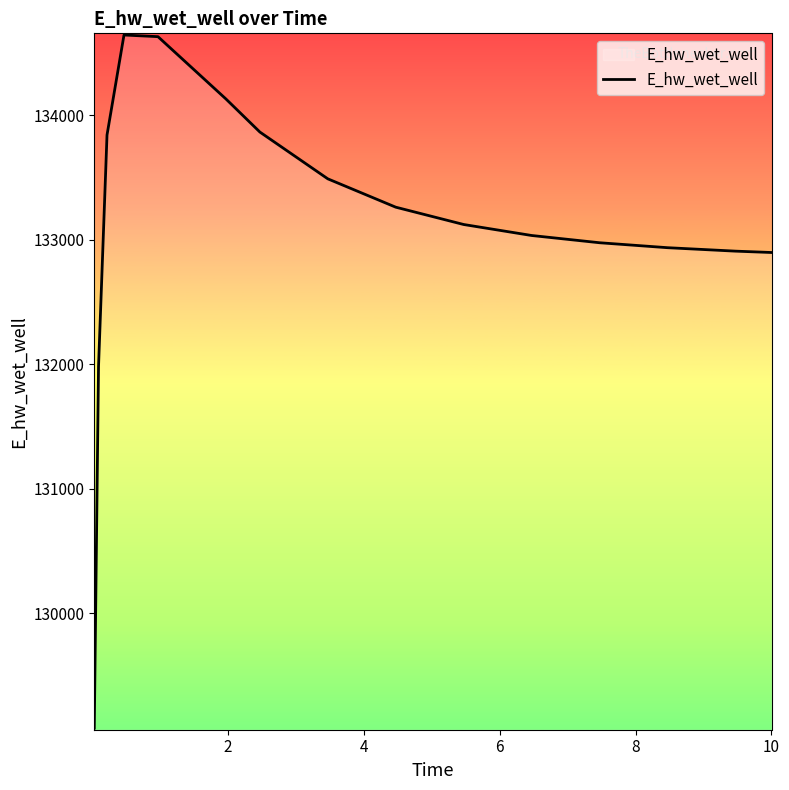

What is the greatest value displayed?

134646.0